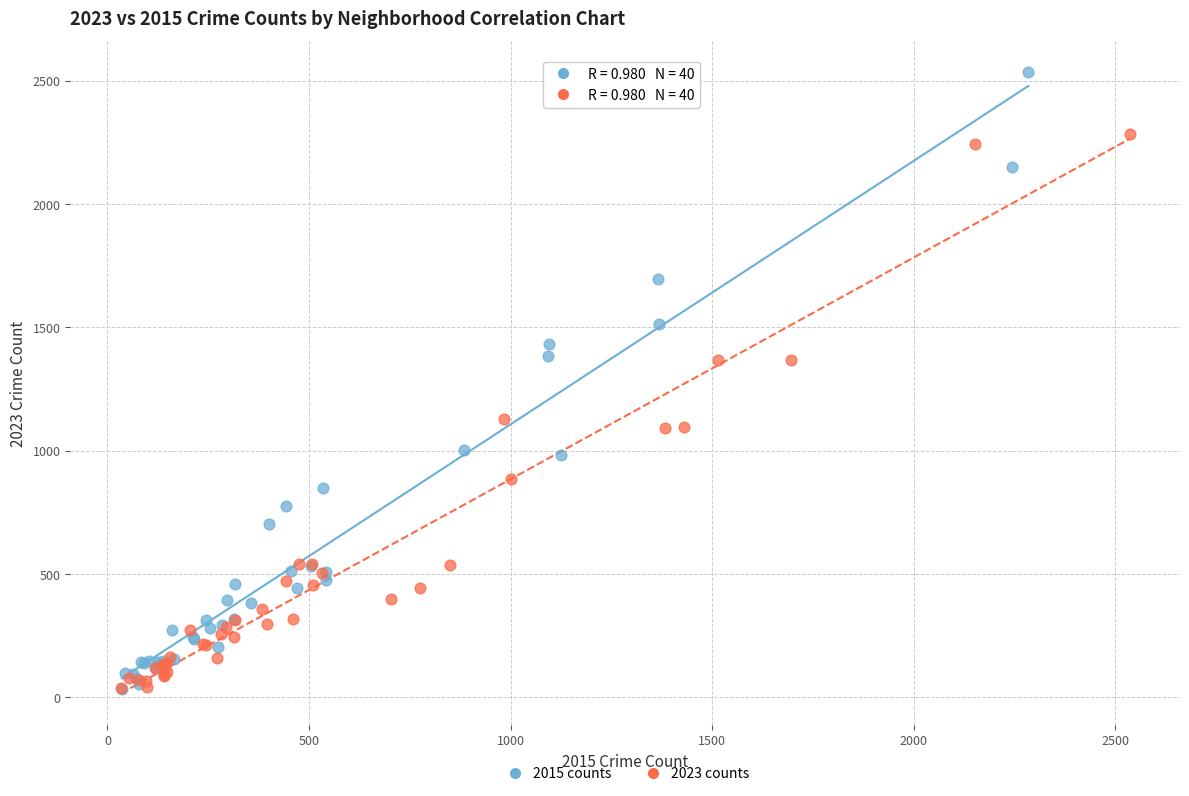

Which series has the largest Y range (max minus min)?

2015 counts